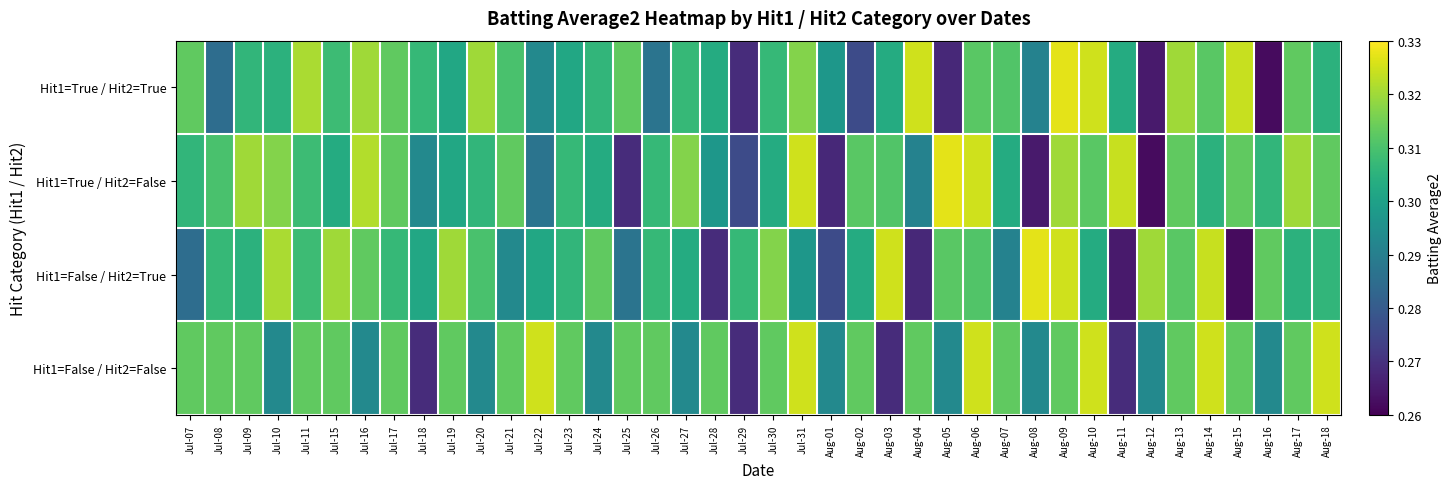

Which has a higher value, Jul-28 or Jul-19?

Jul-28